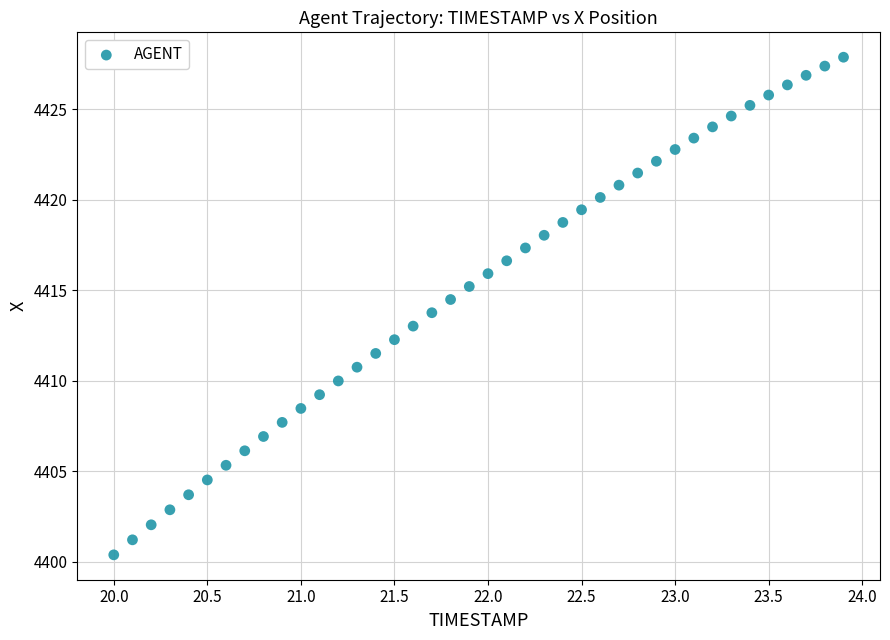

What is the range of X values (max minus min)?

3.9